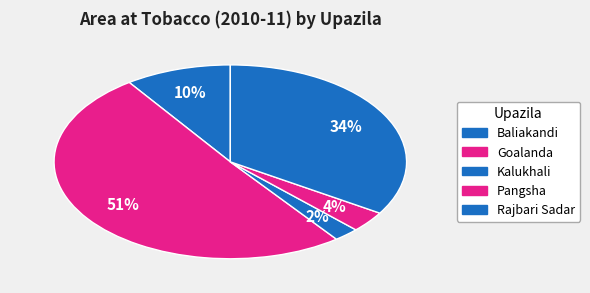

What is the largest slice in the pie chart?

Goalanda